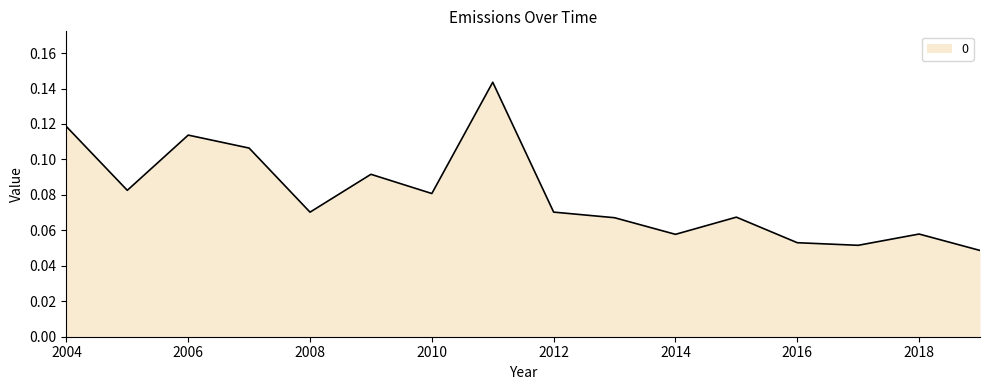

How many lines are shown in the chart?

1